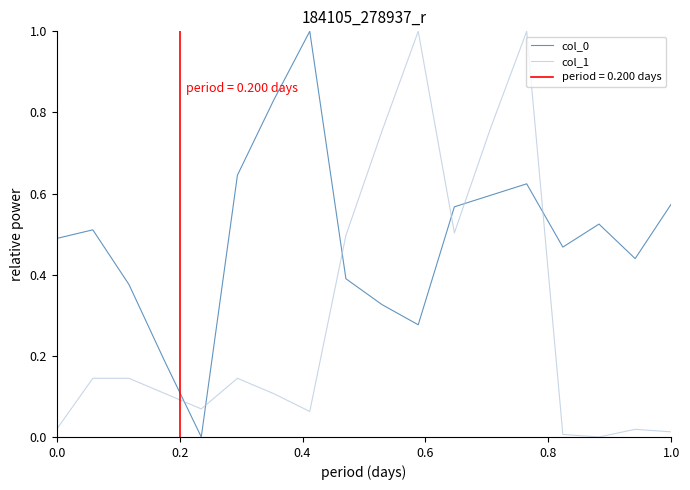

What is the maximum value for col_1?

1.0